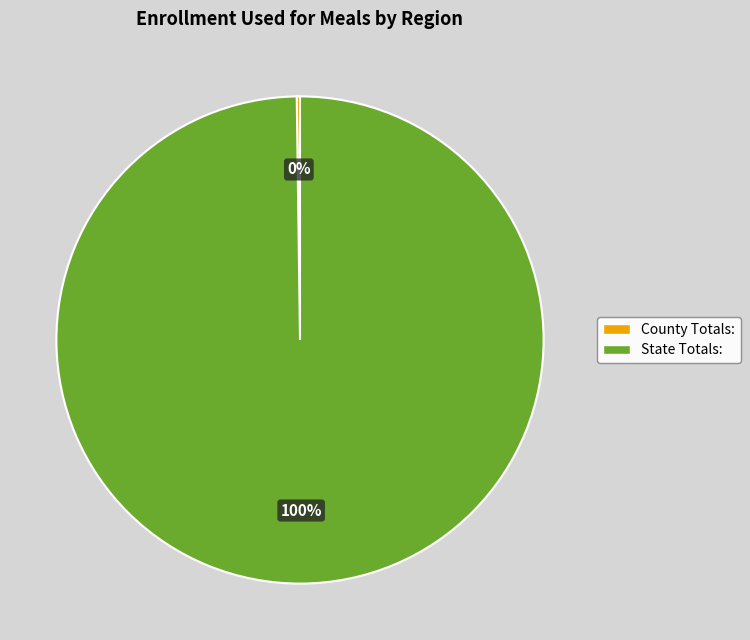

Is there a majority slice in this chart?

Yes